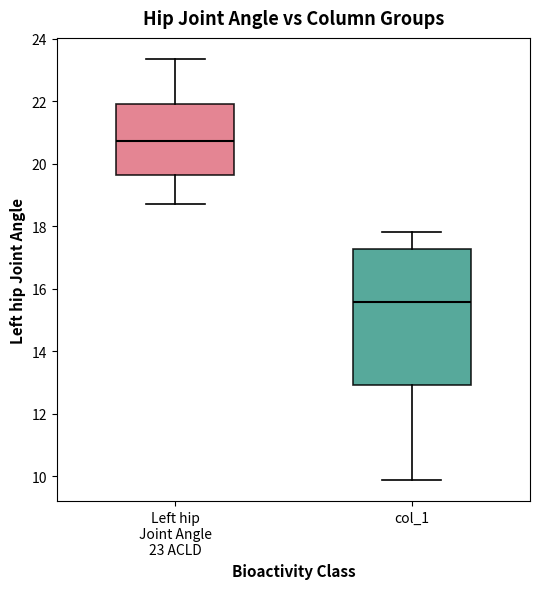

Where does the median line of the box for col_1 sit on the y-axis? The values are not printed on the chart, so give them approximately, as read against the axis.

15.6